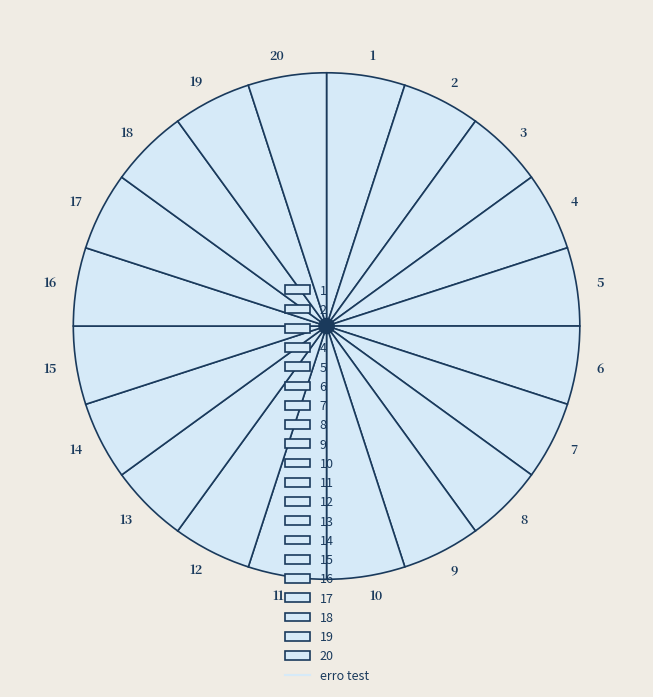

Is it true that 12 is 5% of the pie?

True